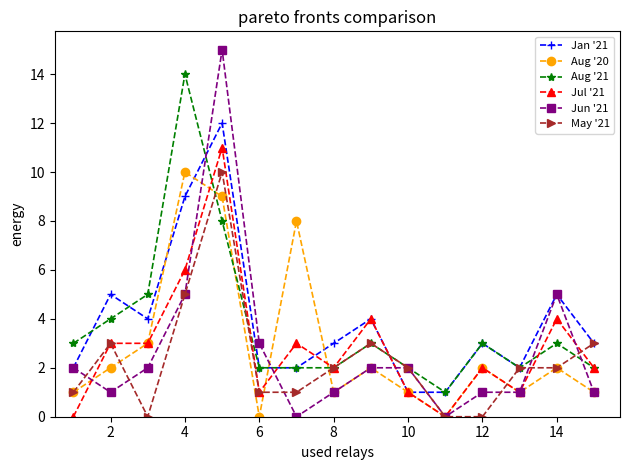

How many categories are shown in the chart?

15